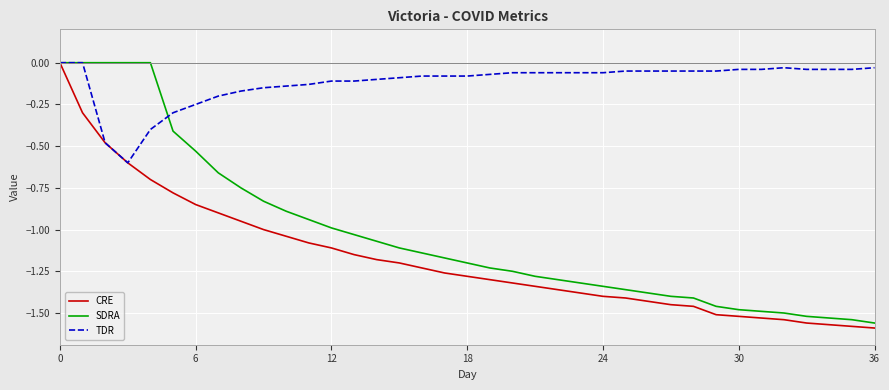

What is the difference between the maximum and minimum values in the SDRA series?

1.6